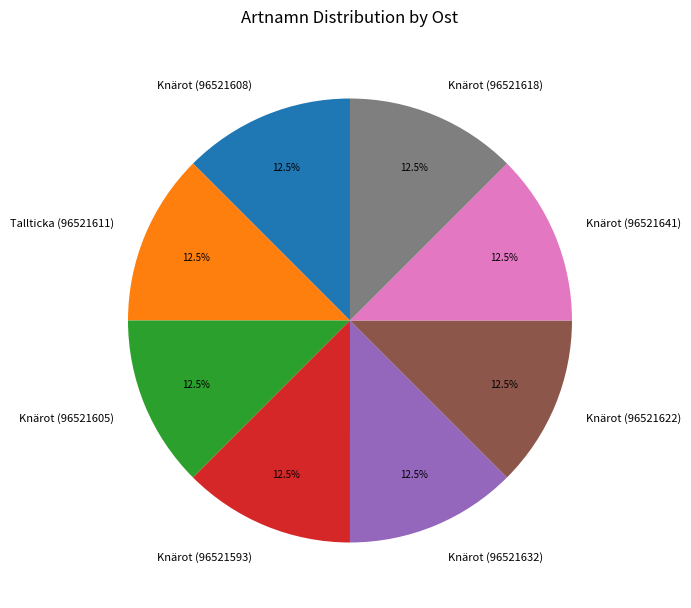

Count the number of slices in the pie.

8